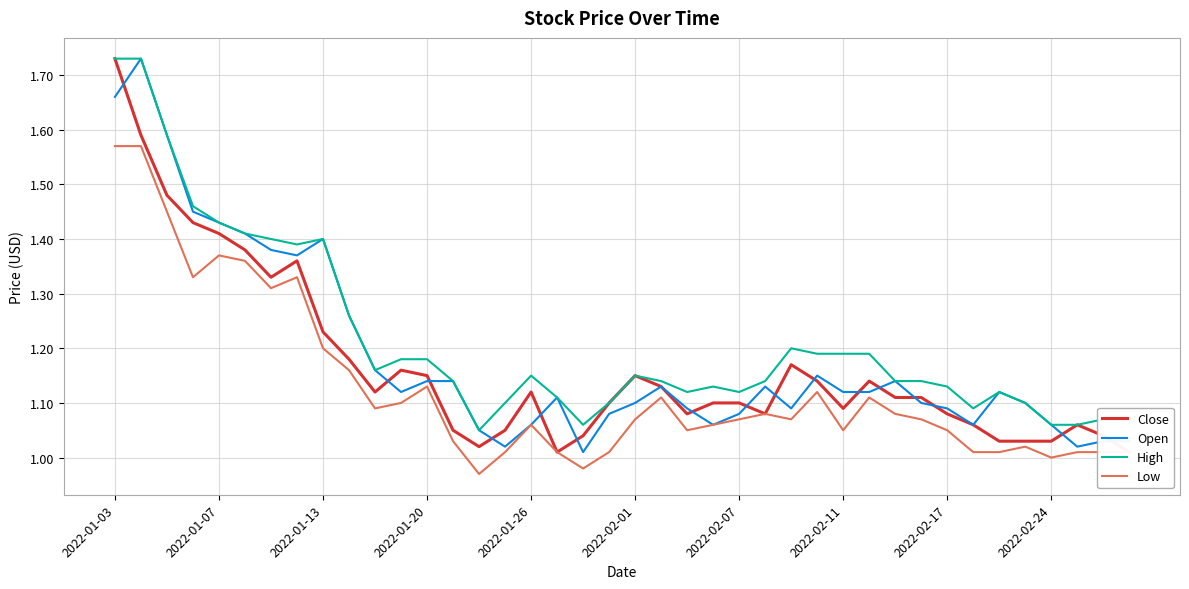

True or false: High and Open cross at least once.

False